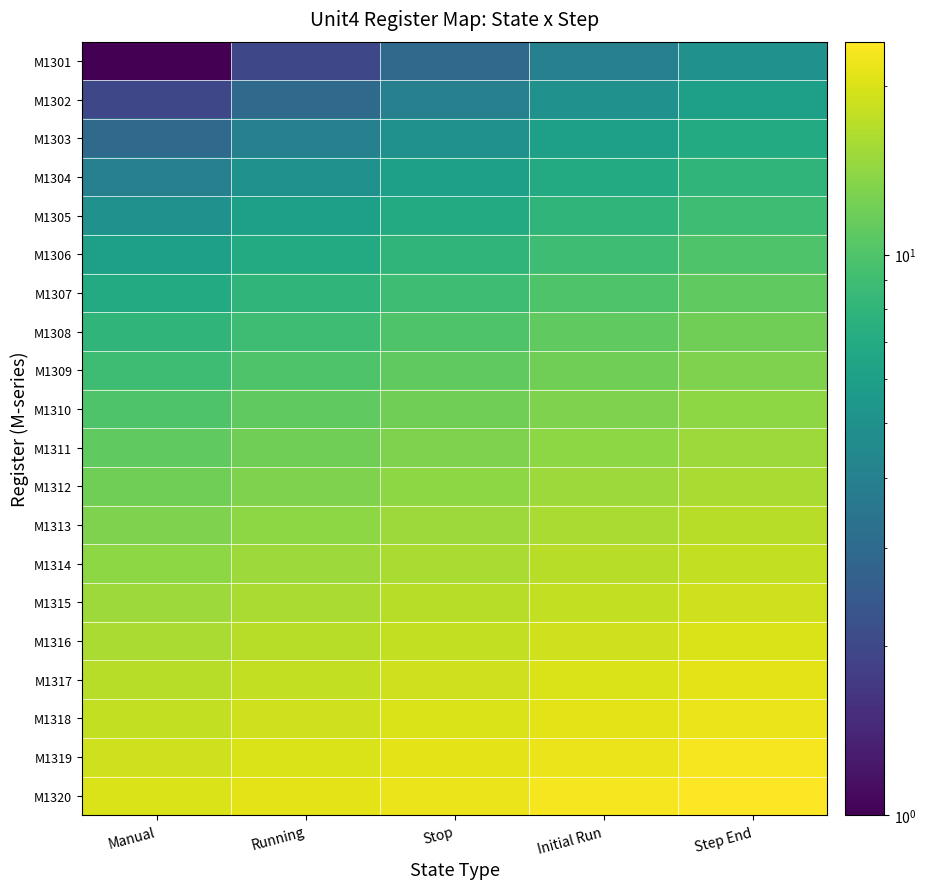

Which has a higher value, Initial Run or Running?

Initial Run